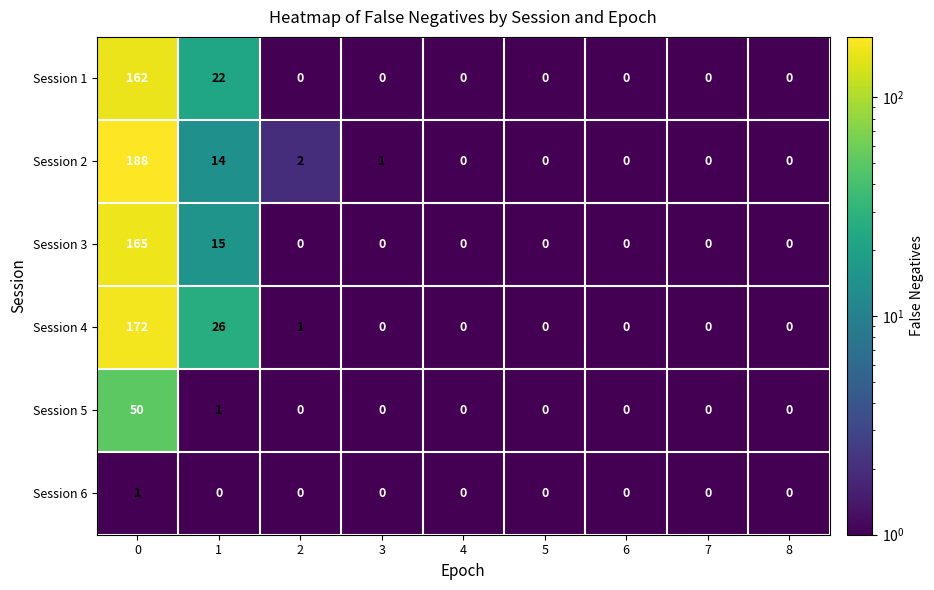

The value of Session 1 at 1 is 22. True or false?

True